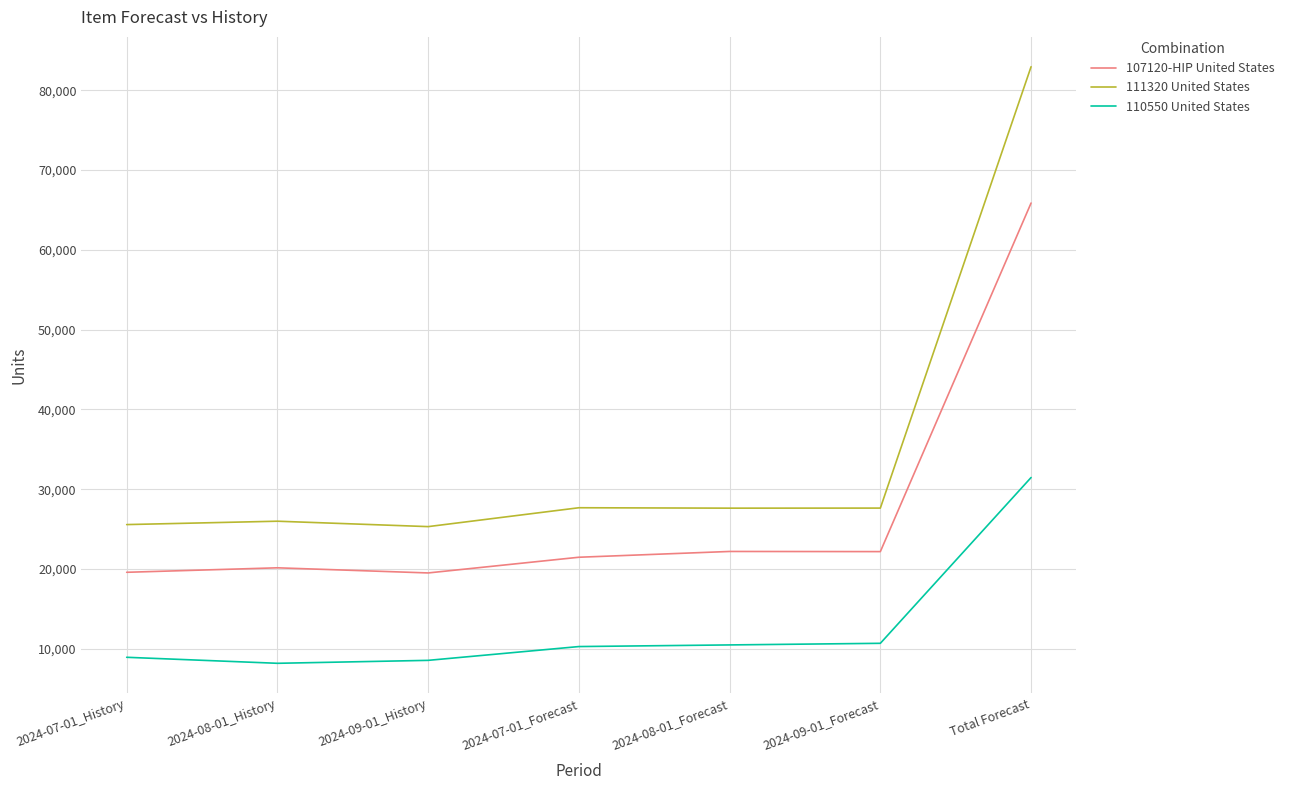

At Total Forecast, list the series in order from largest to smallest.

111320 United States, 107120-HIP United States, 110550 United States